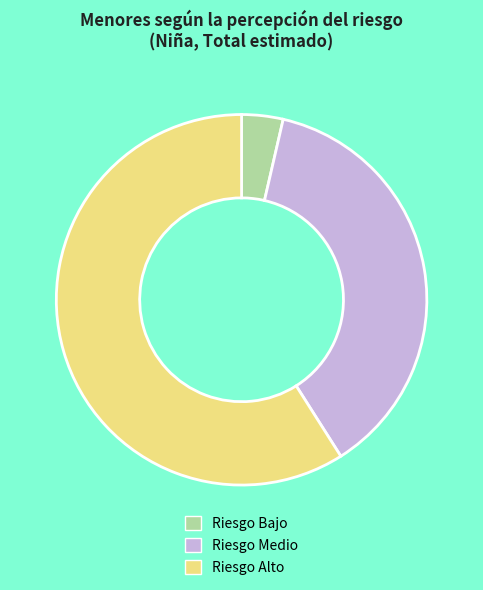

Rank the categories by value from highest to lowest.

Riesgo Alto, Riesgo Medio, Riesgo Bajo